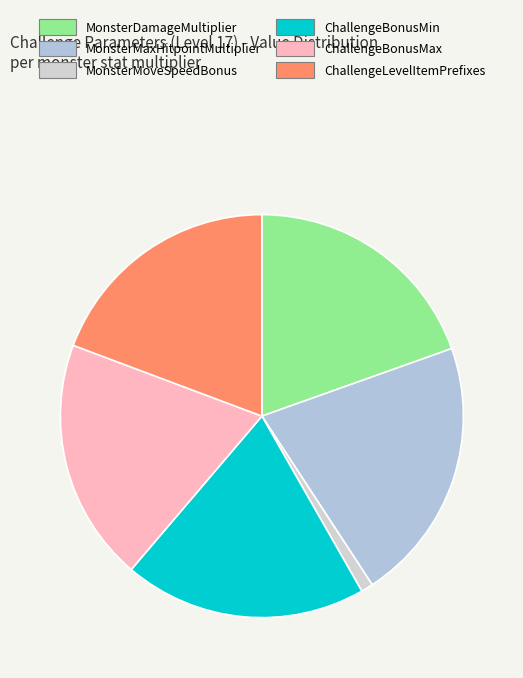

What is the total percentage of ChallengeLevelItemPrefixes and MonsterMaxHitpointMultiplier?

40.5%